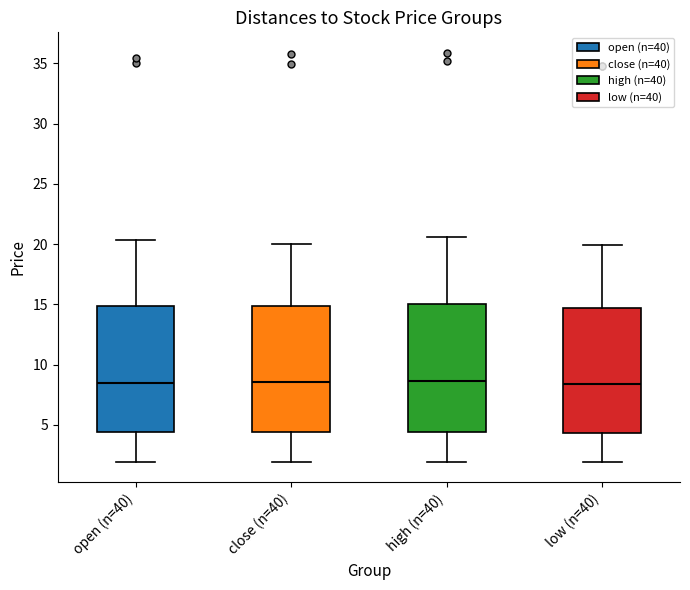

Where does the upper whisker of the box for open (n=40) end on the y-axis? The values are not printed on the chart, so give them approximately, as read against the axis.

20.5